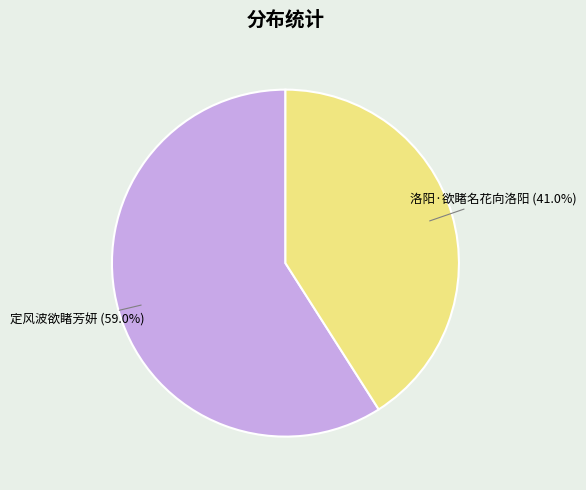

Does any single category account for the majority?

Yes